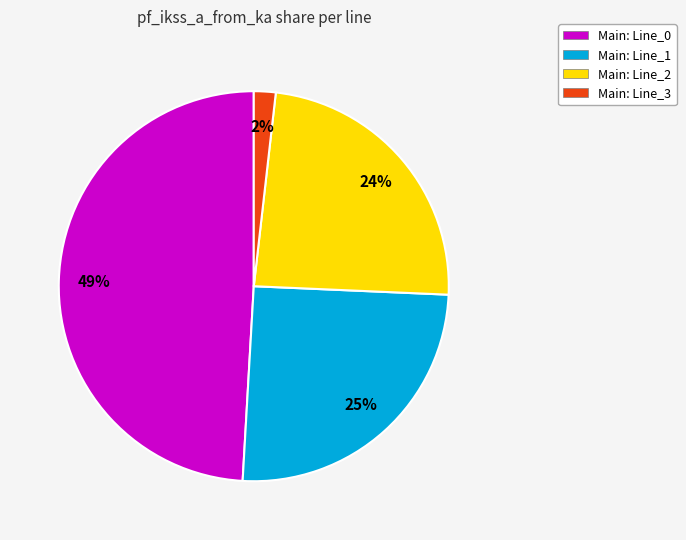

To the nearest percent, what is the difference between the largest and smallest slice percentages?

47%